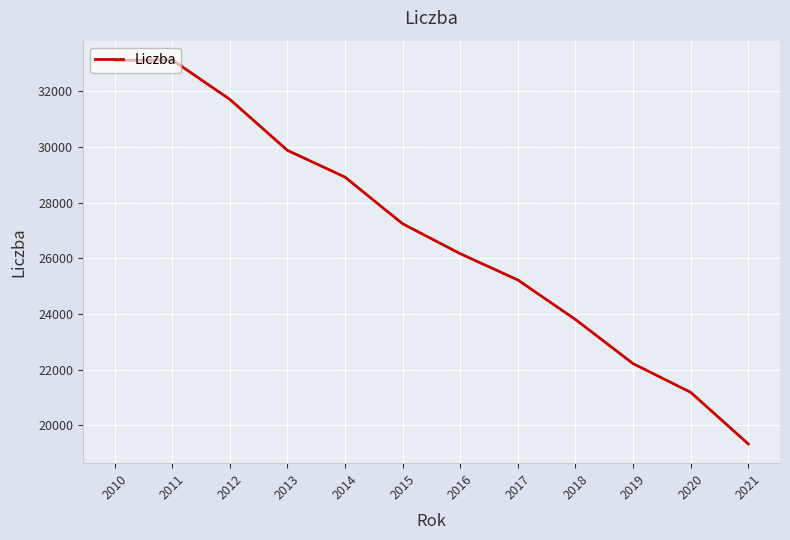

How many lines are shown in the chart?

1